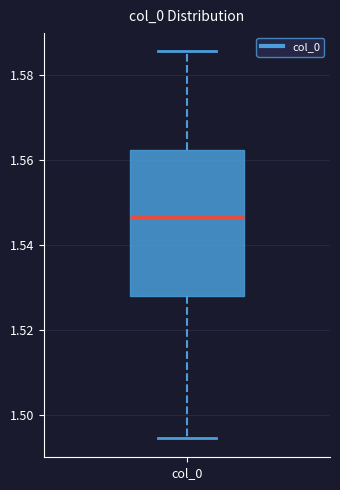

Transcribe this box plot: give where the median line is, the range the box spans, and where the two whiskers end, as read against the y-axis. The values are not printed on the chart, so give them approximately, as read against the axis.

median 1.546, box 1.528 to 1.562, whiskers 1.494 to 1.586